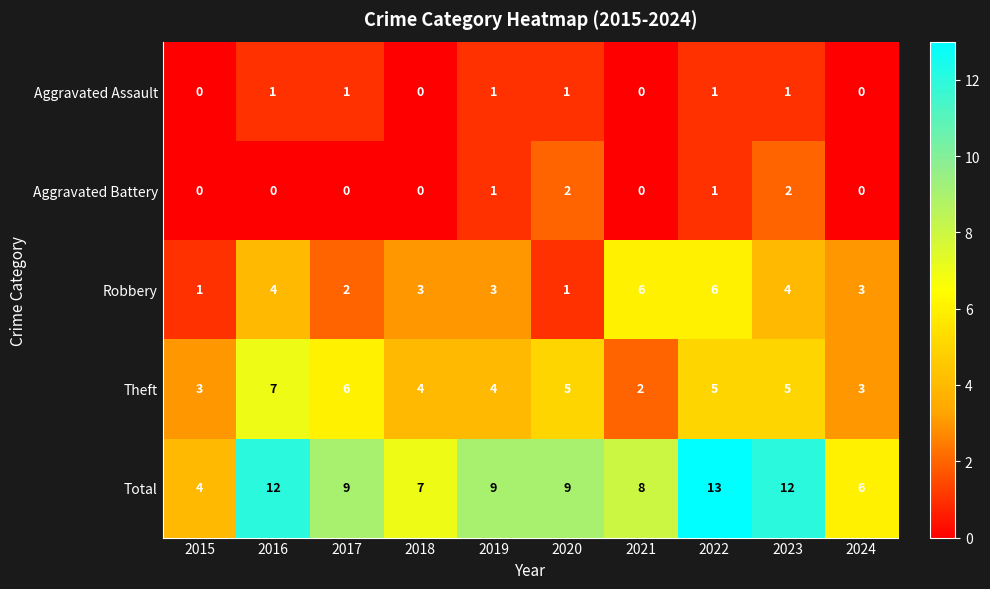

Rank the series by their maximum value, from highest to lowest.

Total, Theft, Robbery, Aggravated Battery, Aggravated Assault